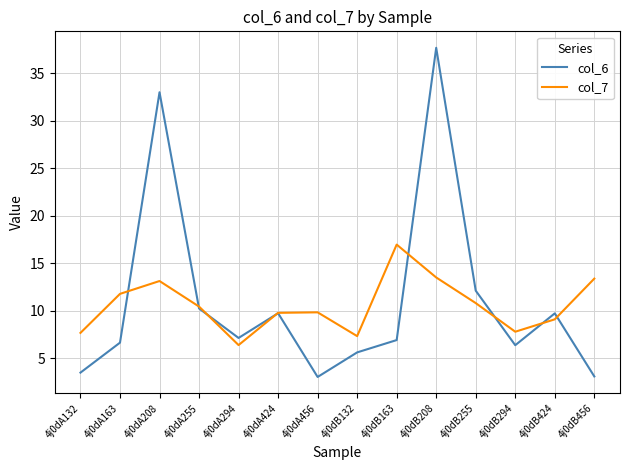

What position from the left is 4j0dA208?

3